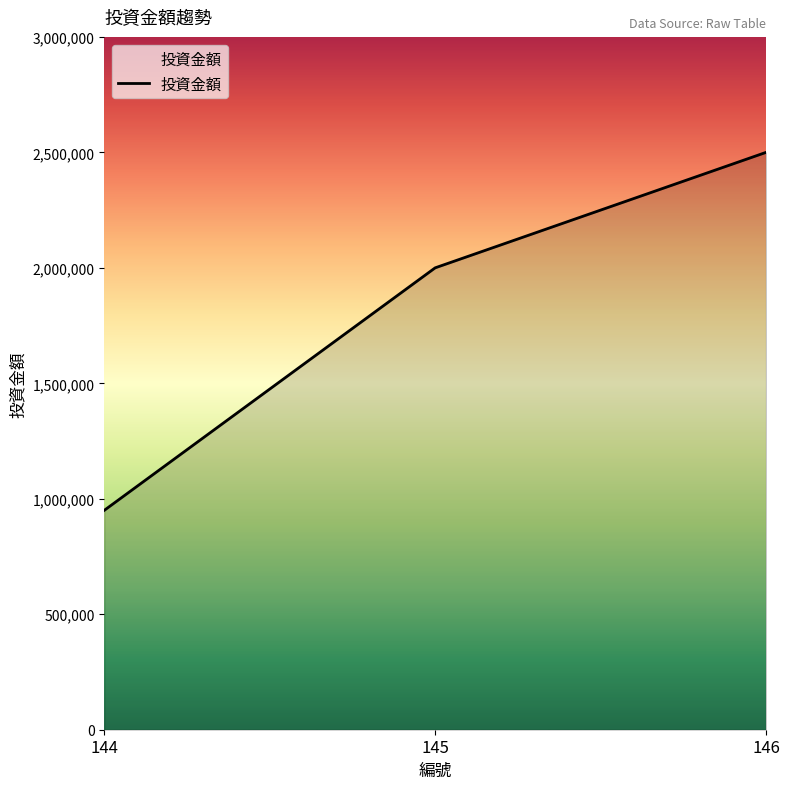

What is the approximate value at 144, to the nearest 10?

950000